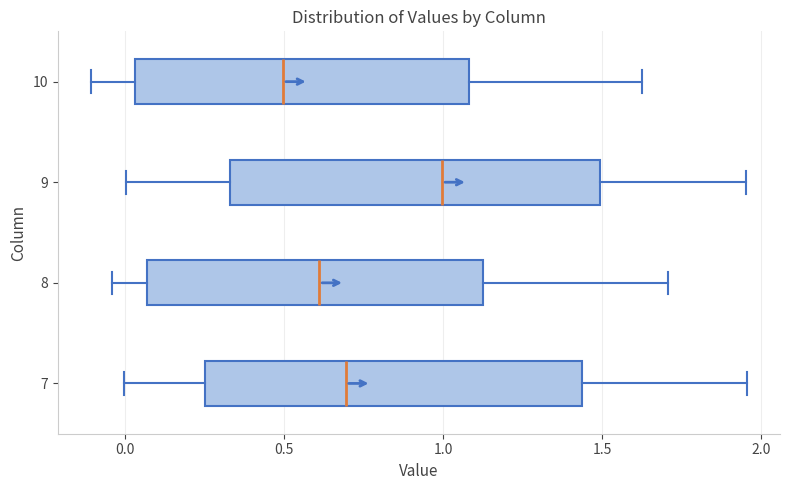

Where is the left edge of the box at y = 7 on the x-axis? The values are not printed on the chart, so give them approximately, as read against the axis.

0.25